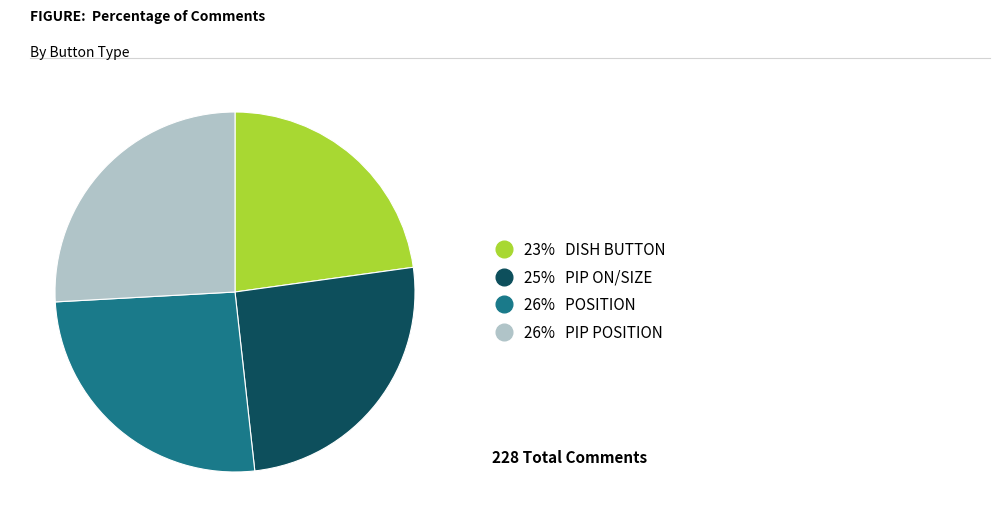

Does any single category account for the majority?

No